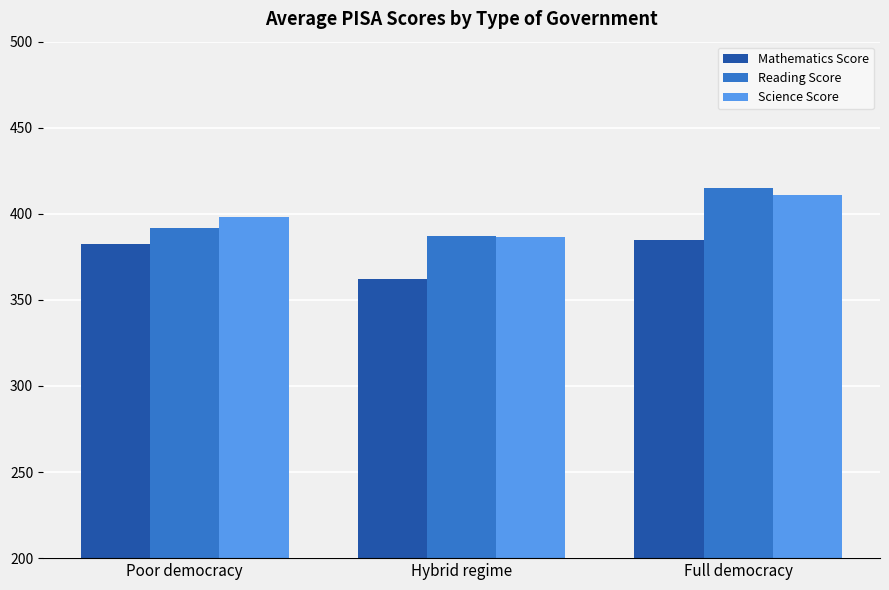

What is the difference between the highest and lowest values at Full democracy?

30.7